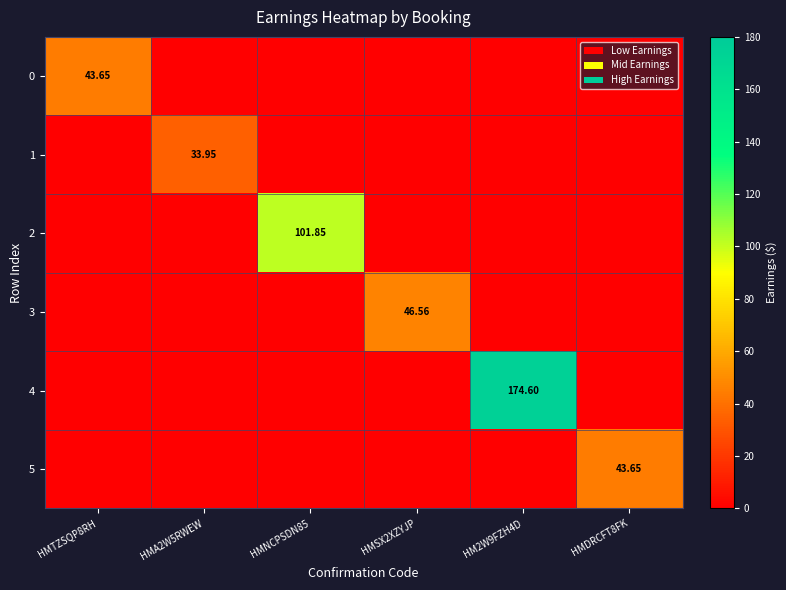

What is the highest value of the 5 series?

43.6